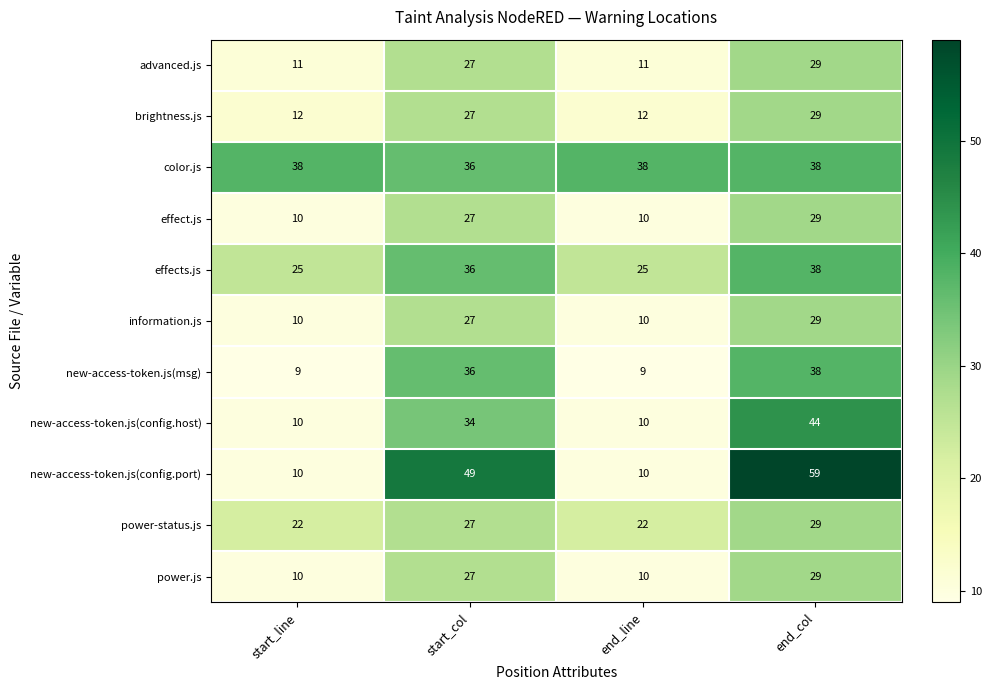

What is the minimum value for color.js?

36